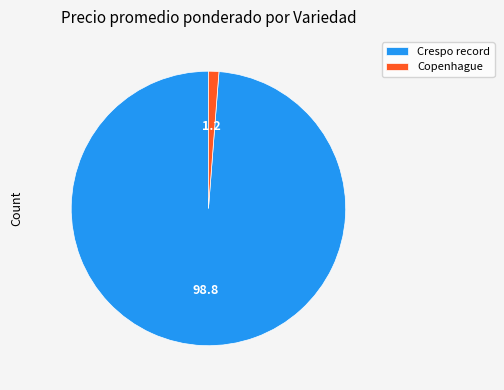

Count the number of slices in the pie.

2